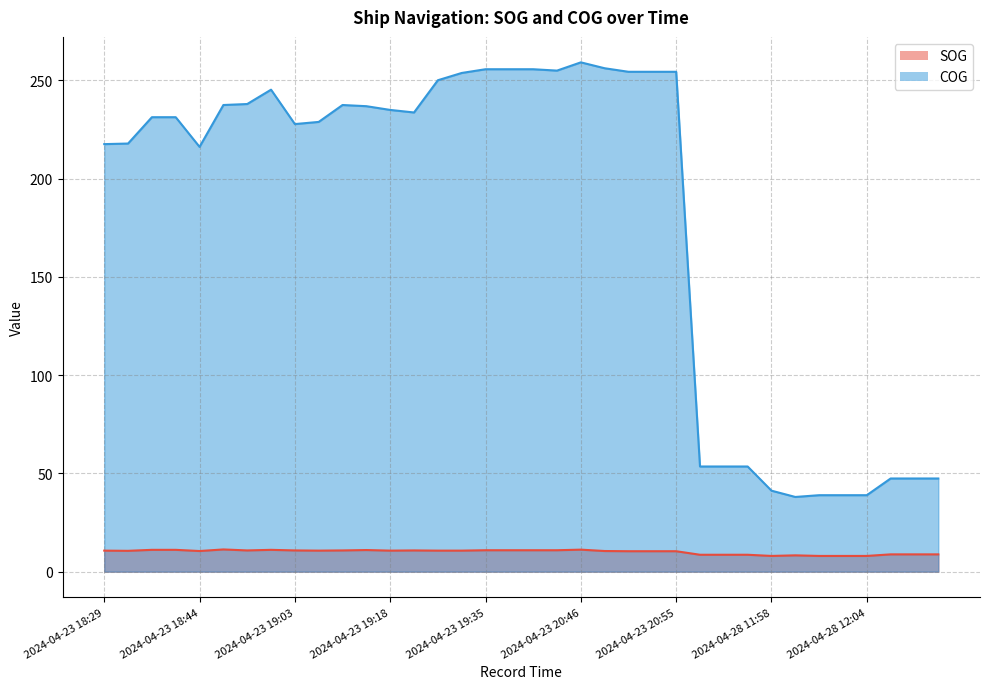

Reading right to left, list all the values displayed in this chart.

SOG: 8.8	8.8	8.8	8.0	8.0	8.0	8.3	8.0	8.6	8.6	8.6	10.4	10.4	10.4	10.5	11.2	10.9	10.9	10.9	10.9	10.7	10.7	10.8	10.7	11.0	10.8	10.7	10.8	11.1	10.8	11.3	10.5	11.1	11.1	10.6	10.7
COG: 47.4	47.4	47.4	38.9	38.9	38.9	38.0	41.2	53.5	53.5	53.5	254.3	254.3	254.3	256.1	259.1	254.9	255.6	255.6	255.6	253.7	250.0	233.6	234.9	236.8	237.4	228.8	227.7	245.2	237.9	237.4	216.1	231.2	231.2	217.8	217.5